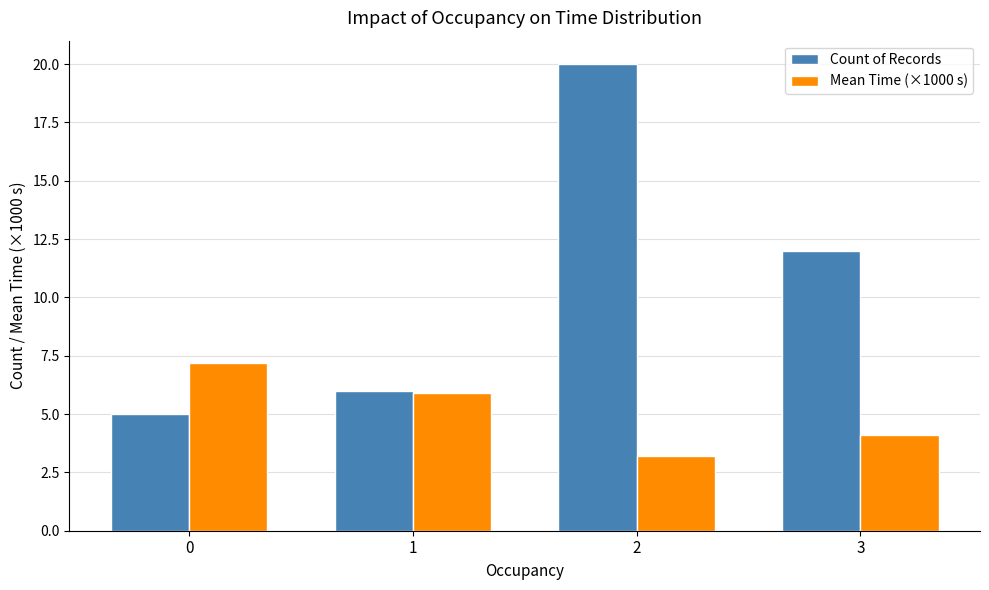

What is the difference between the Mean Time (×1000 s) values at 0 and 2?

4.0